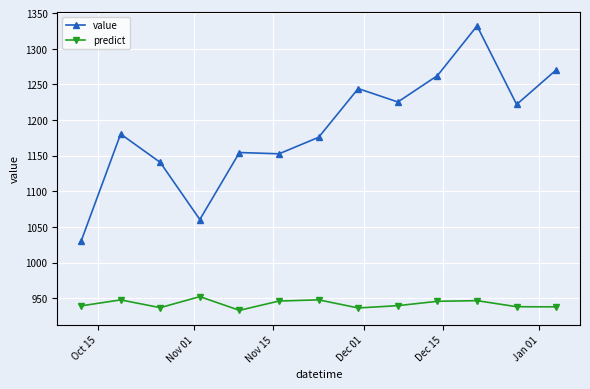

How many series are shown in this chart?

2